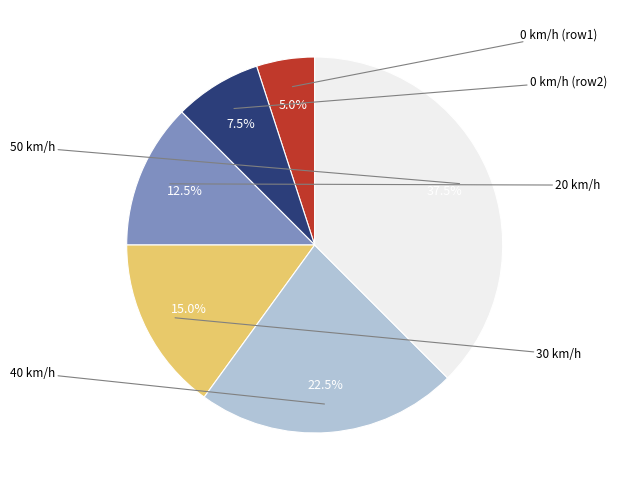

Does any single category account for the majority?

No